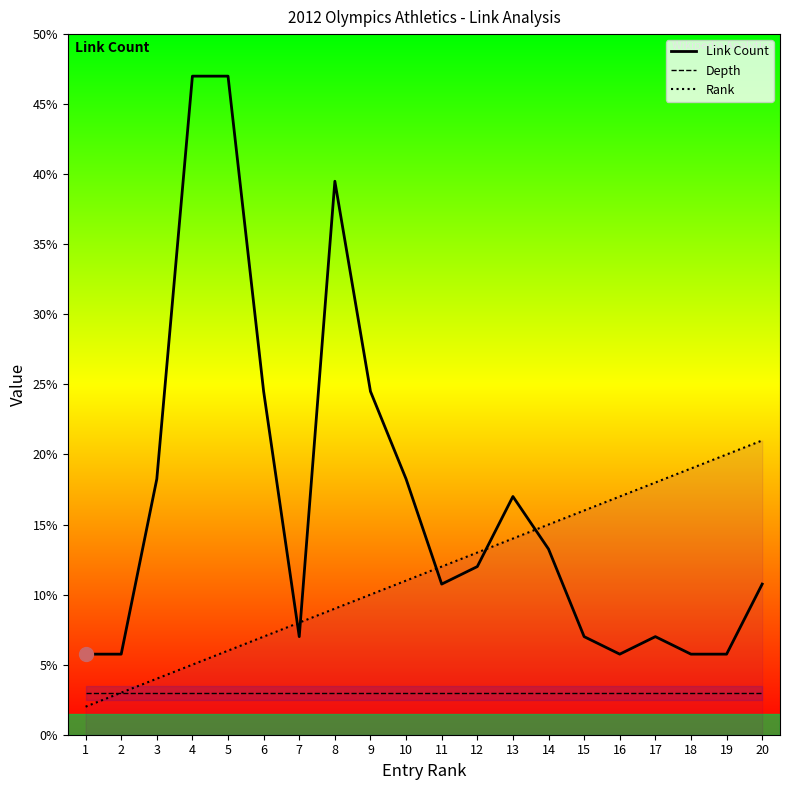

How many lines are shown in the chart?

3